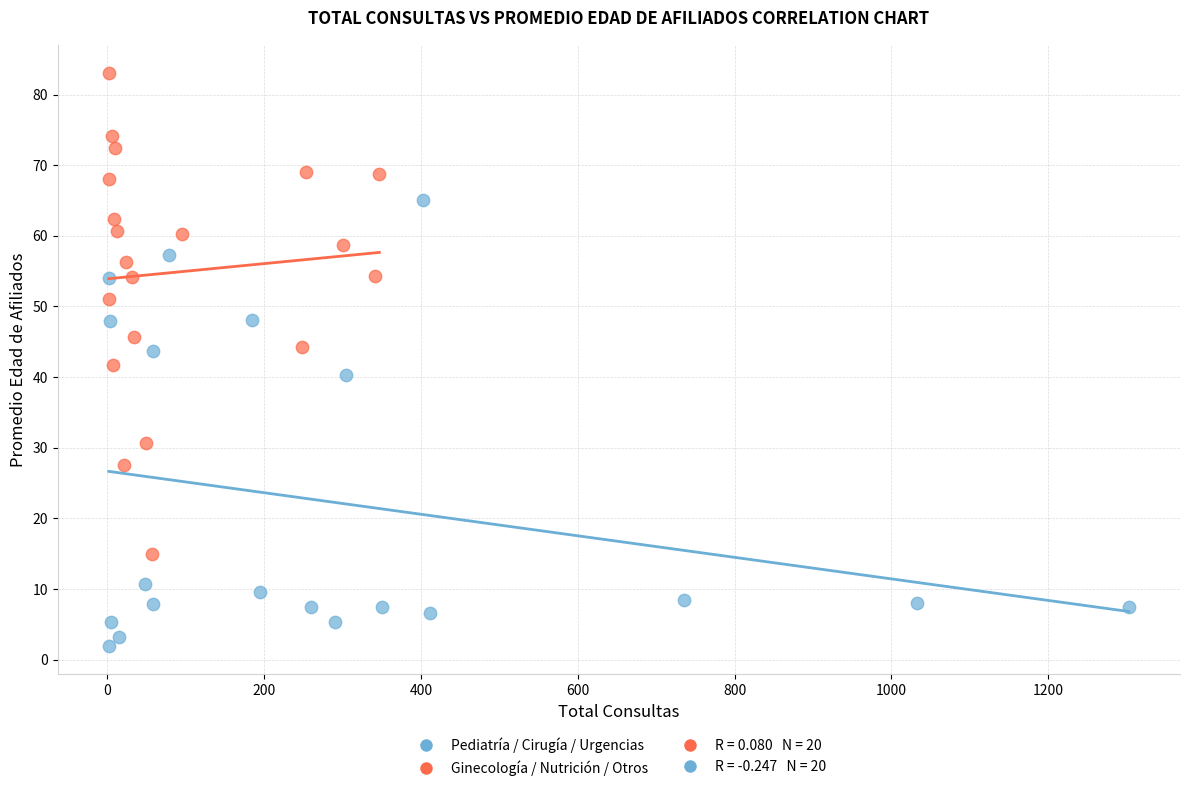

Which series has the widest spread of Y values?

Ginecología / Nutrición / Otros